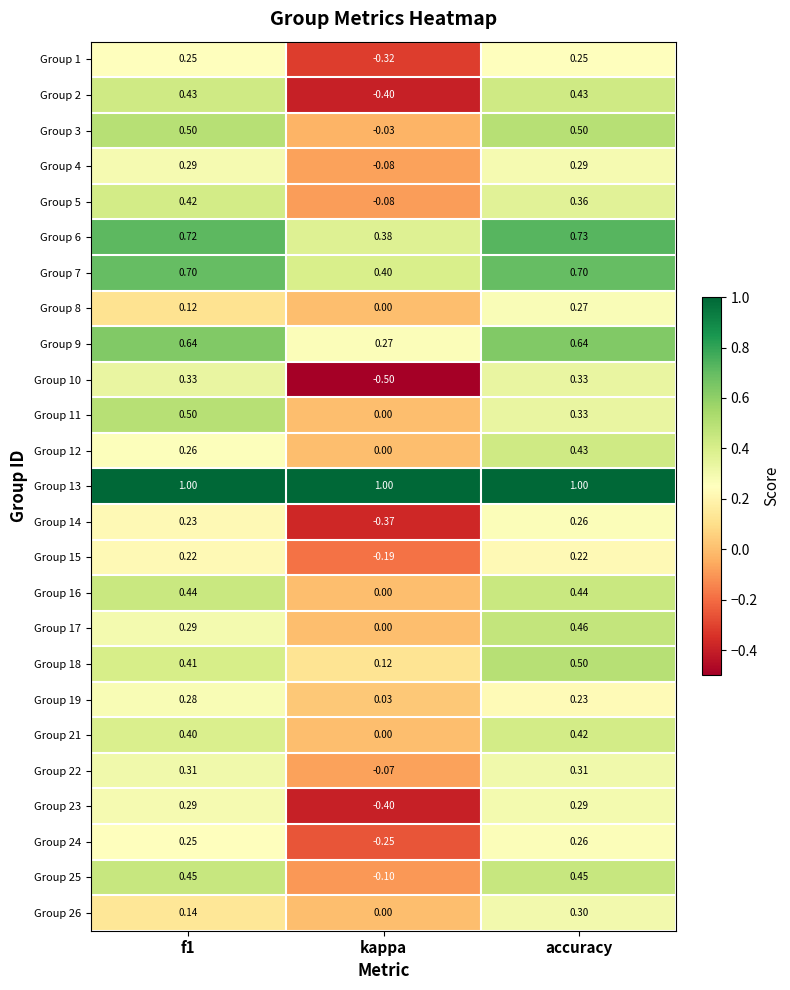

How many data points does each series have?

3